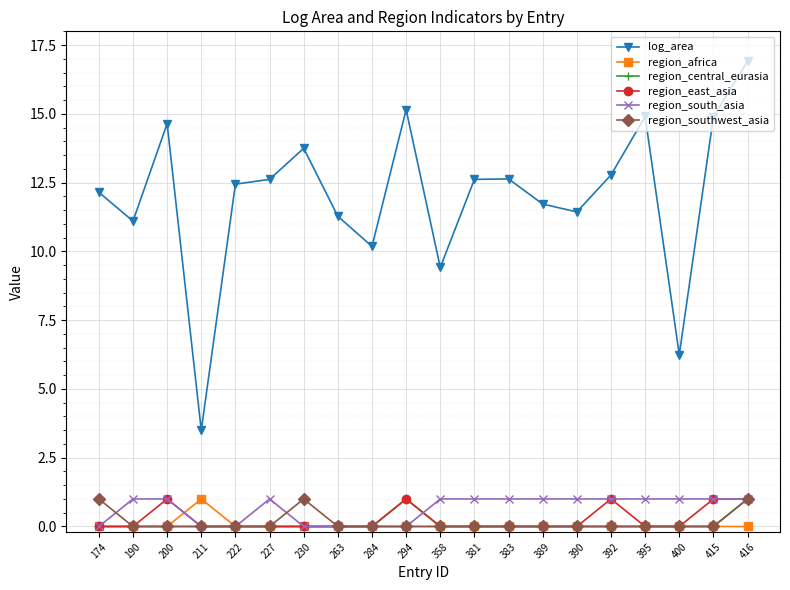

Is it true that log_area equals 19.9 at 392?

False